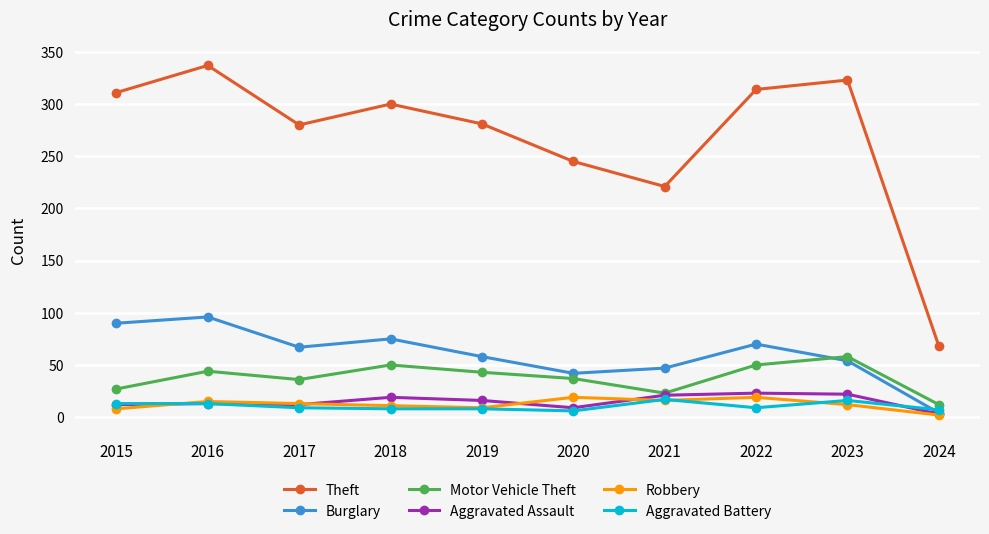

True or false: Robbery has a value of 13 at 2017.

True